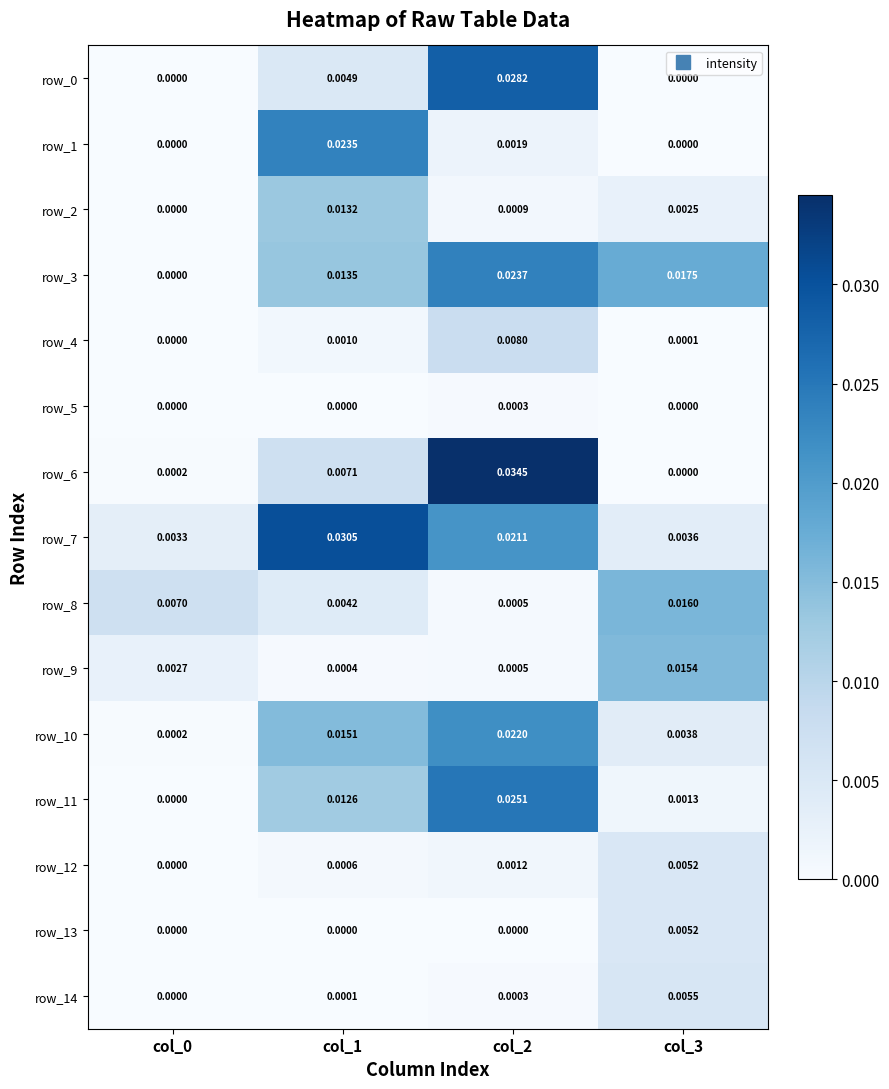

True or false: row_0 has a value of 0.0 at col_1.

True